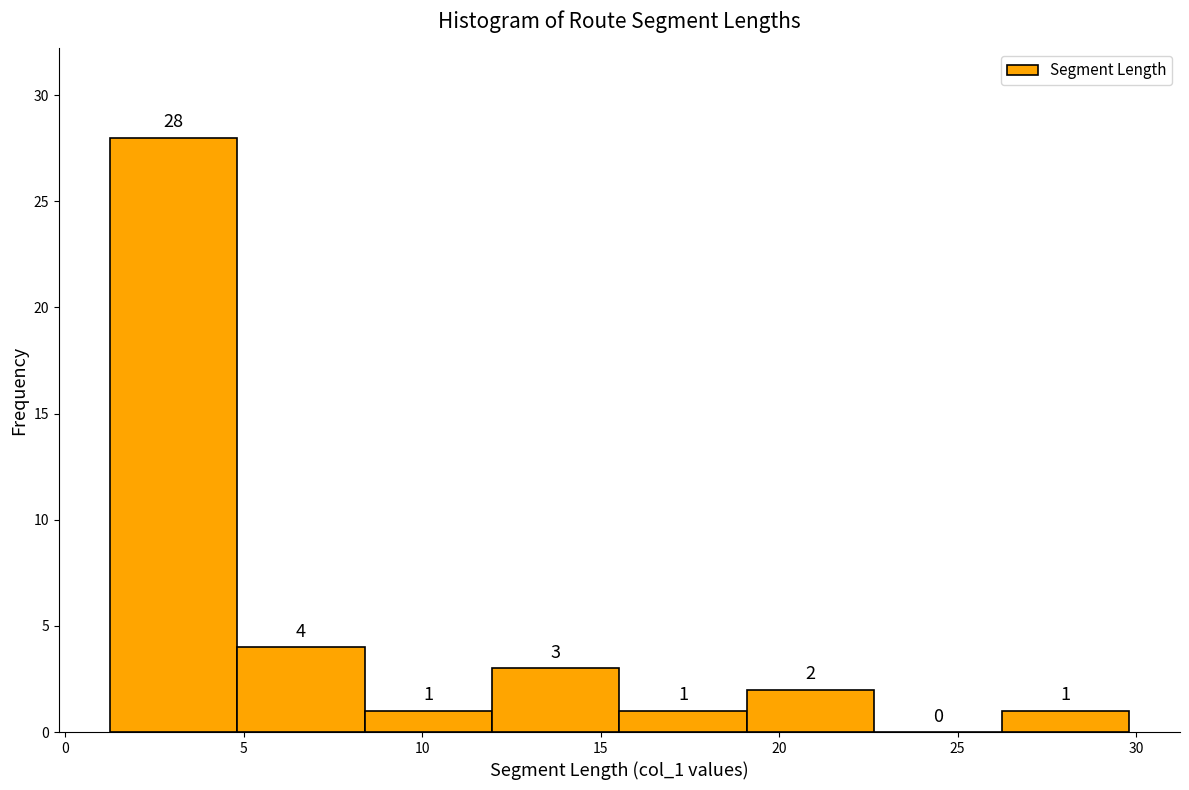

Over which range of the x-axis is the bar tallest?

1.5 to 5.0